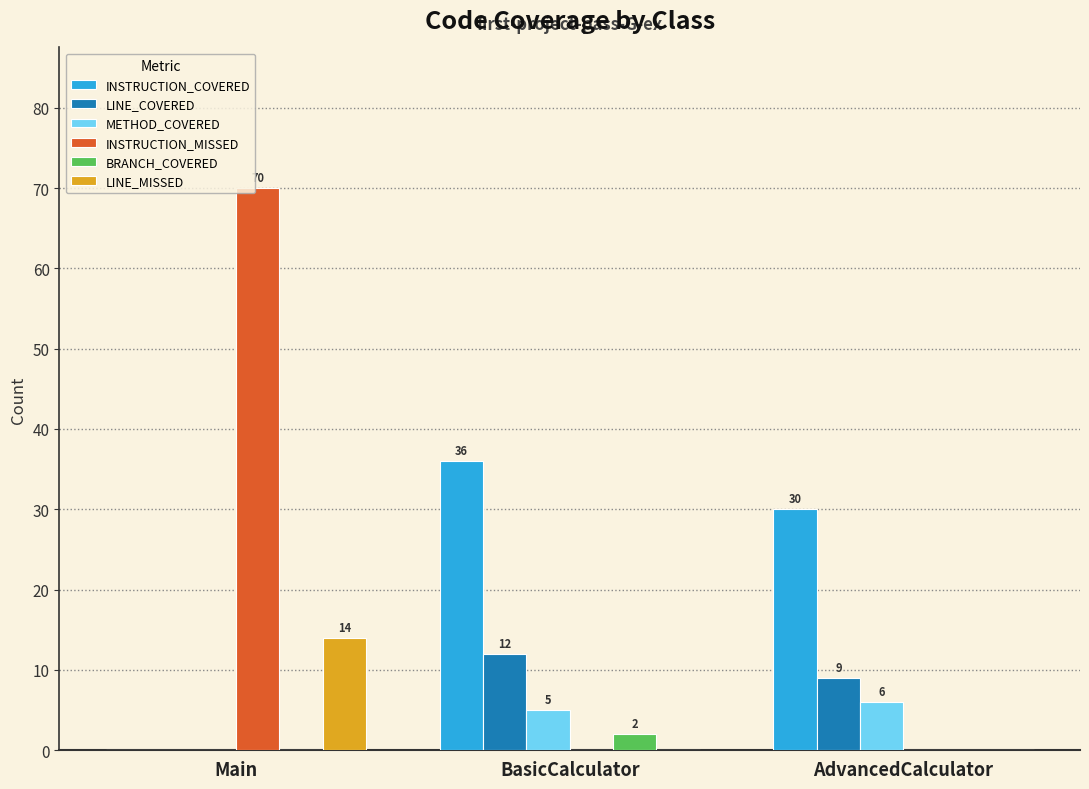

How many LINE_COVERED values are between 0 and 12?

3